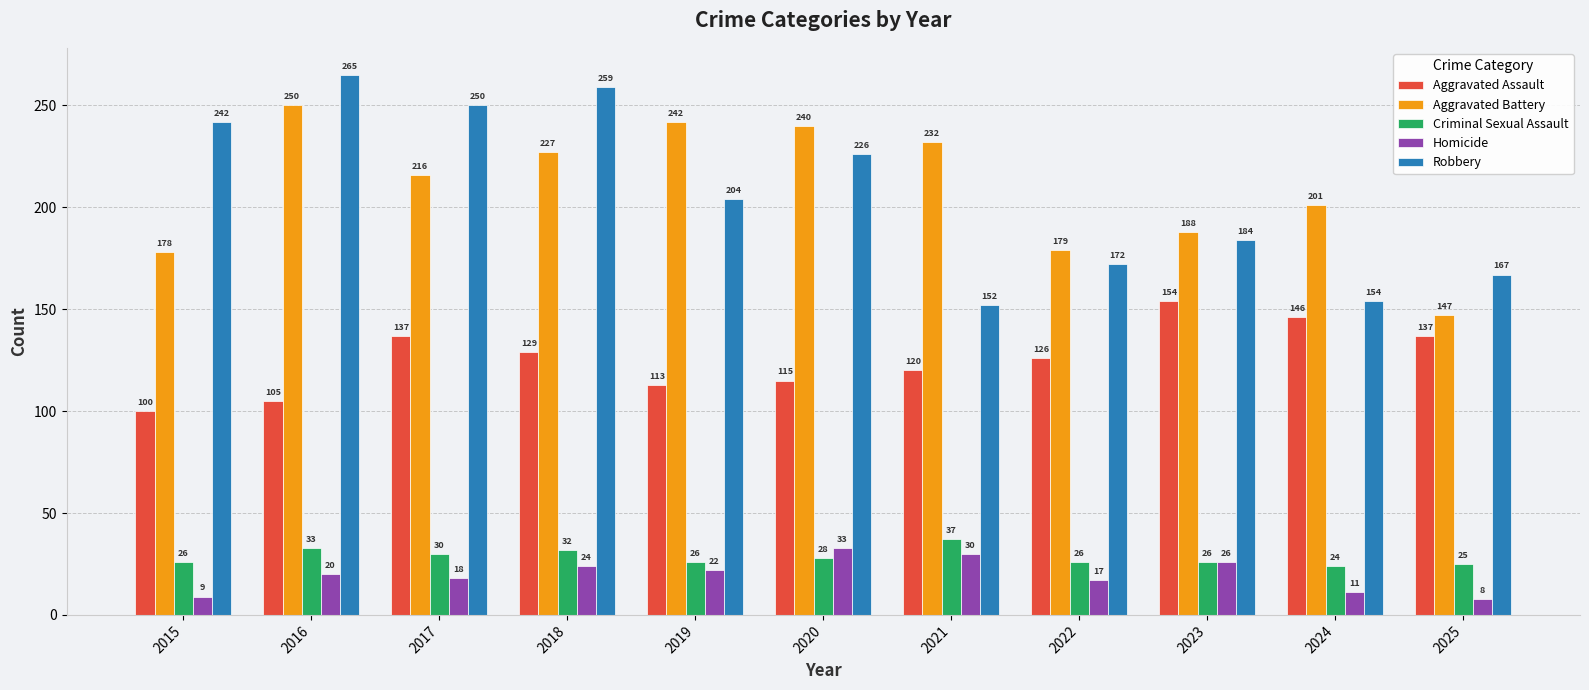

The value of Aggravated Assault at 2019 is 113. True or false?

True